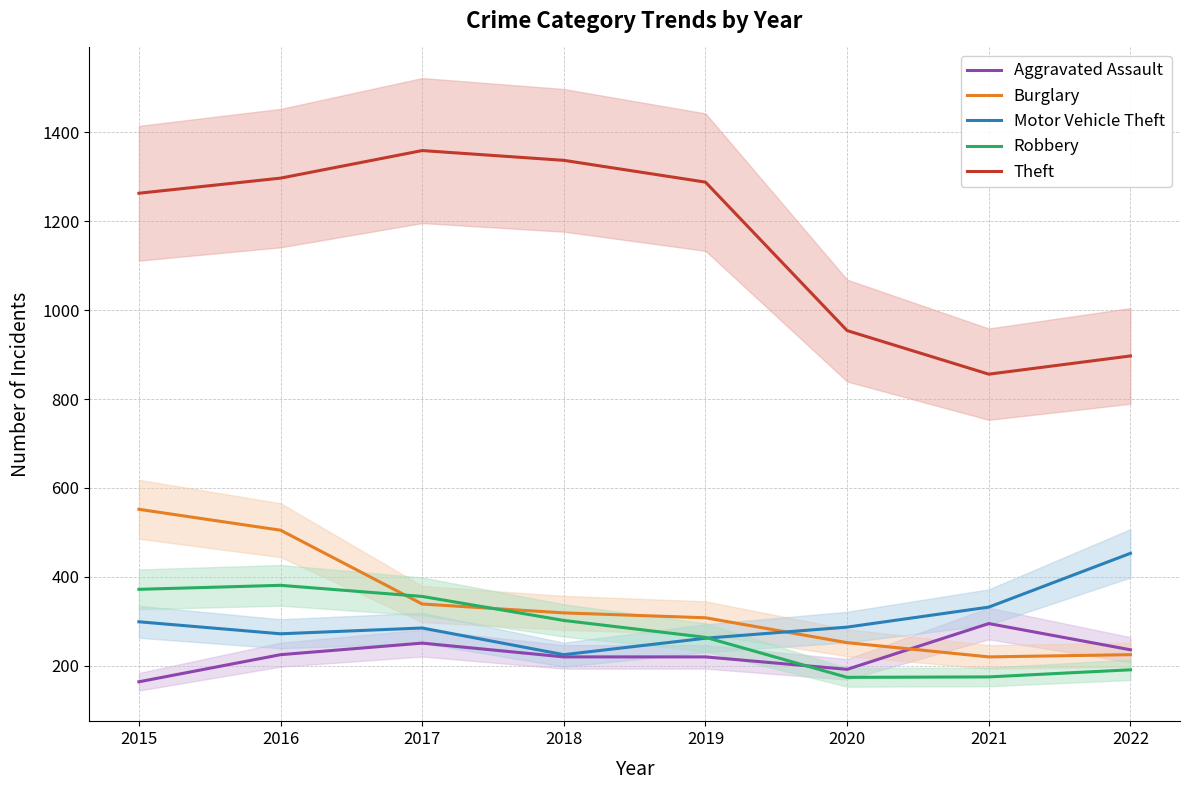

True or false: Theft and Burglary cross at least once.

False